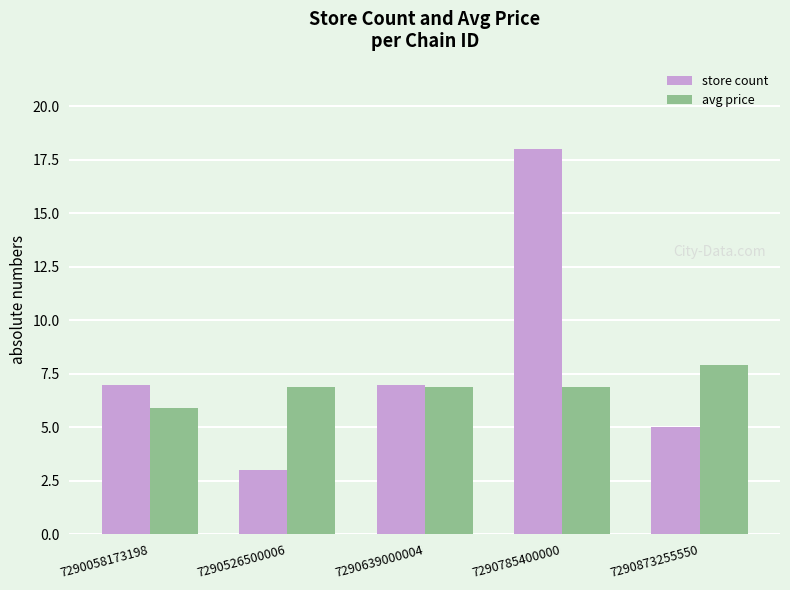

What is the value of the avg price bar at the 2nd from the left?

6.9